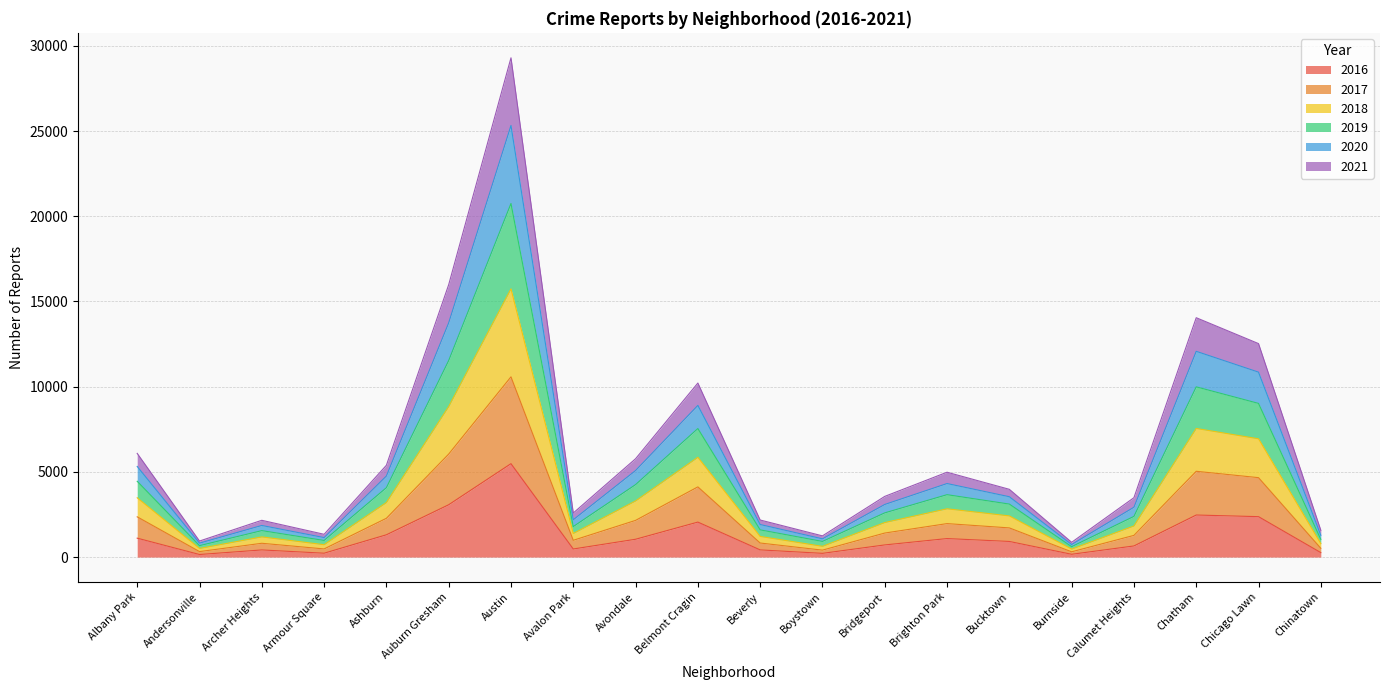

True or false: 2020 and 2017 cross at least once.

False